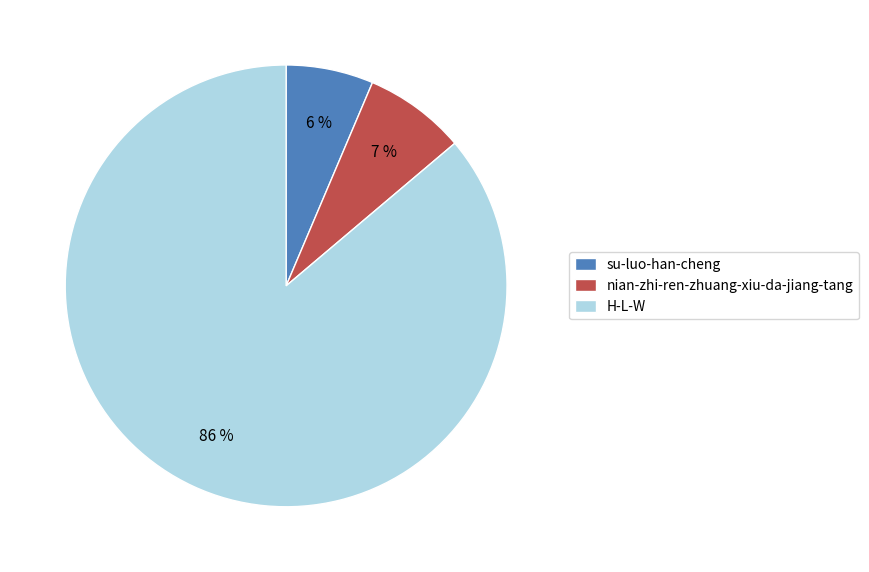

Combined, do nian-zhi-ren-zhuang-xiu-da-jiang-tang and su-luo-han-cheng account for over 50%?

No